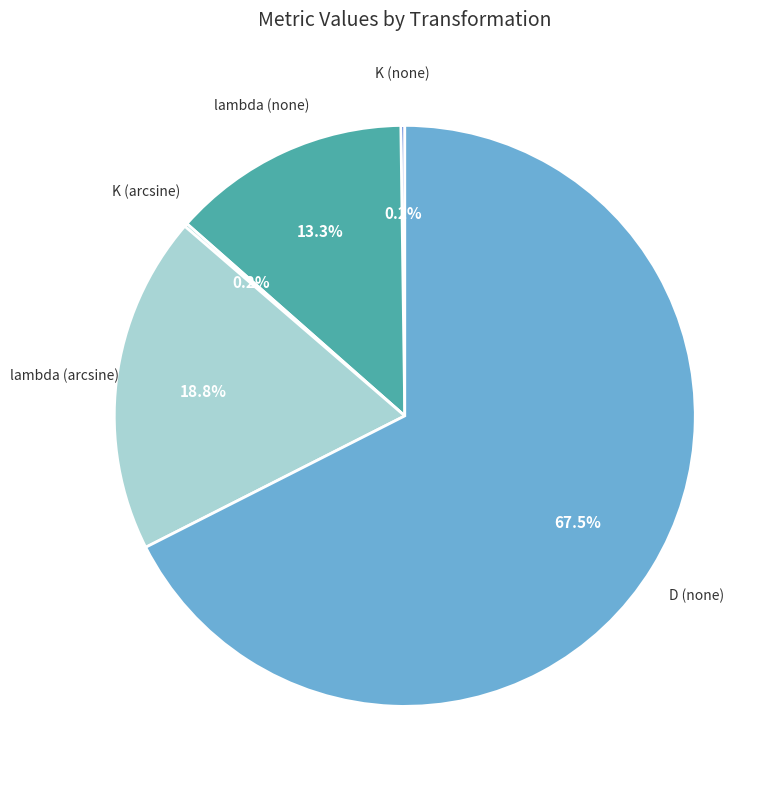

Between lambda (none) and lambda (arcsine), which is larger?

lambda (arcsine)